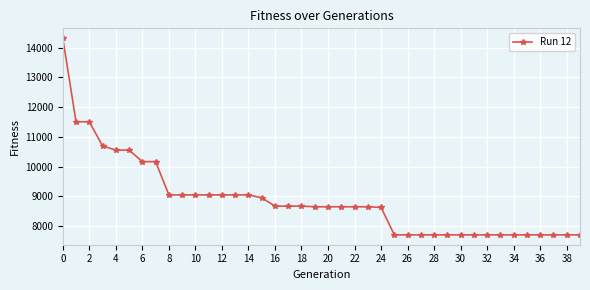

What is the sum of all values?

355192